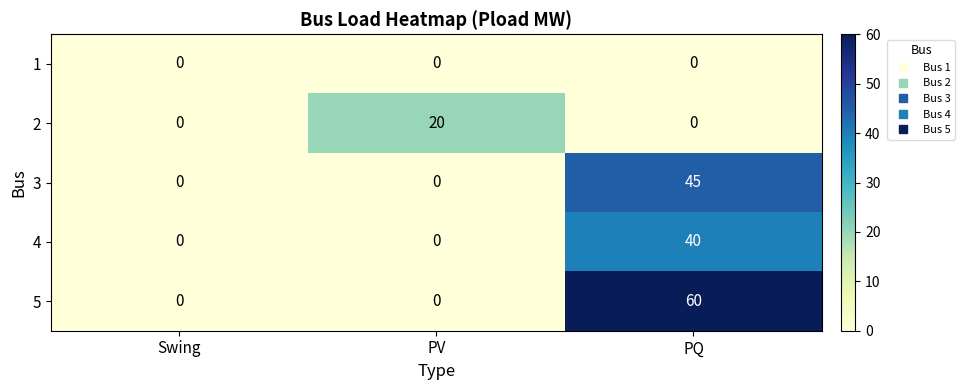

Count the number of categories in the chart.

3